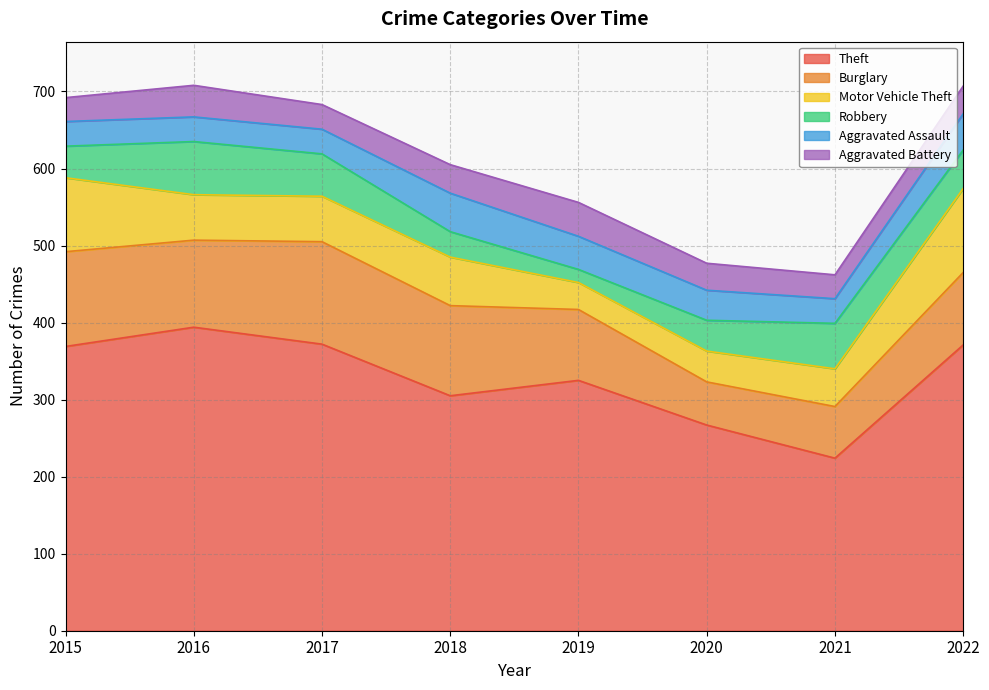

What is the sum of the Burglary values at 2015 and 2022?

217